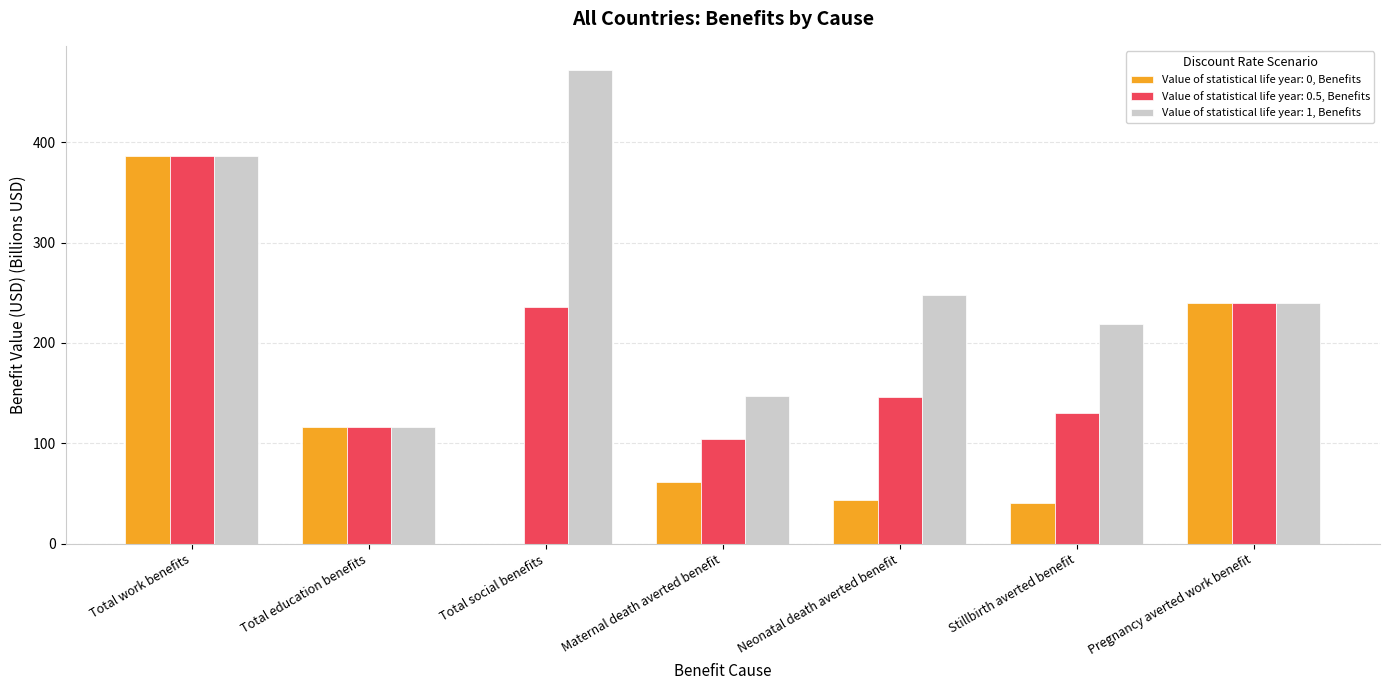

What is the highest value of the Value of statistical life year: 0, Benefits series?

386.2